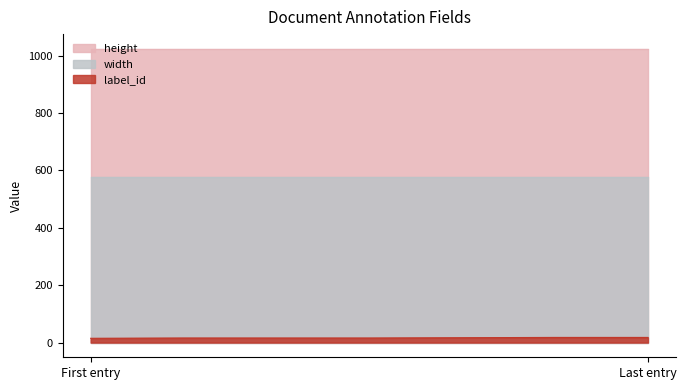

What is the difference between the highest and lowest values at 1?

1008